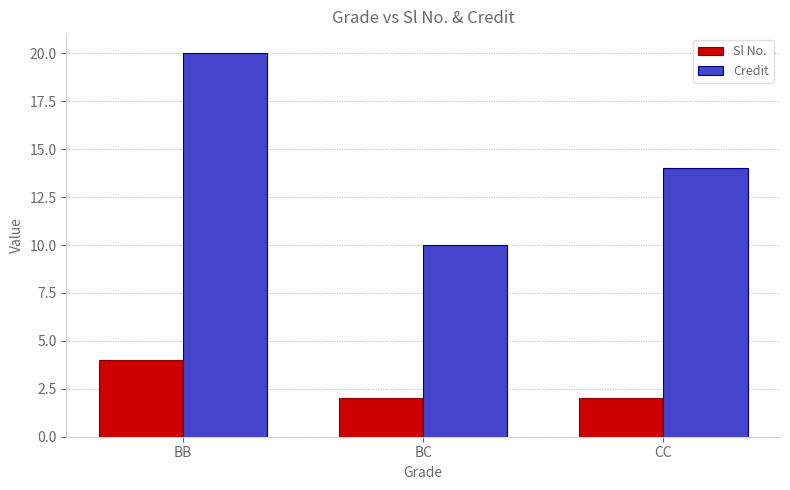

What is the total value across all series at BB?

24